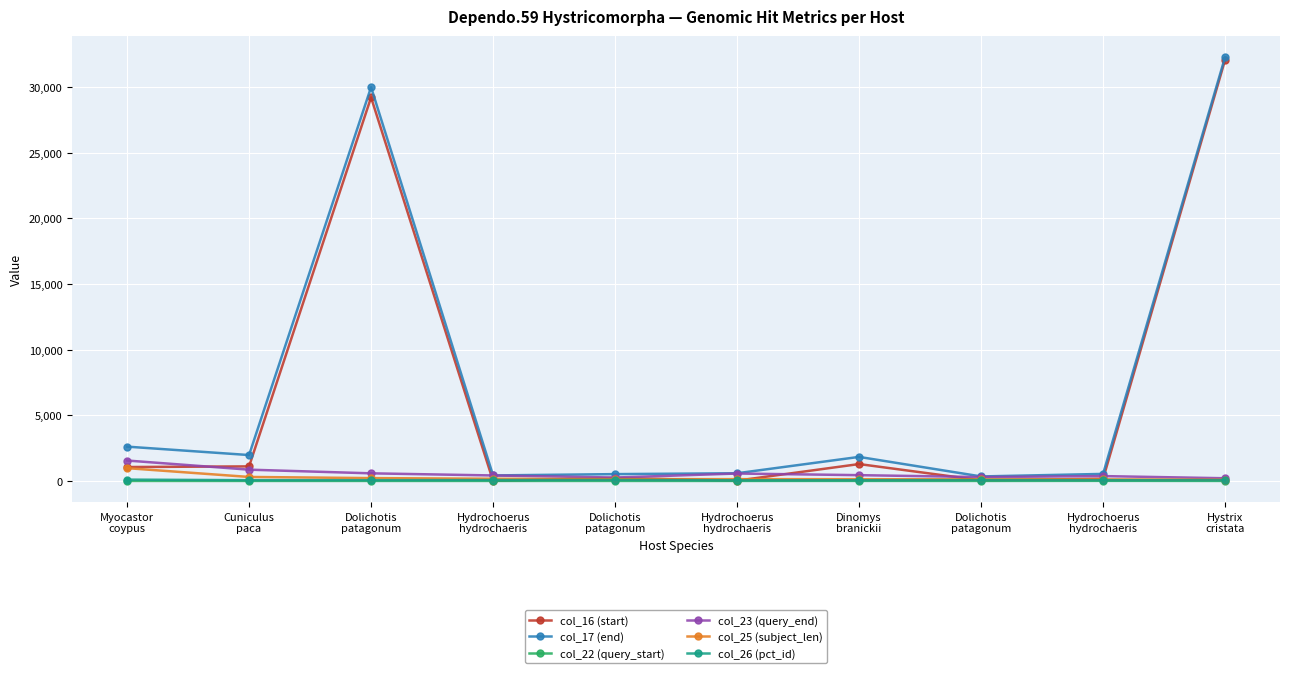

Which has a higher value, Myocastor
coypus or Hydrochoerus
hydrochaeris?

Myocastor
coypus